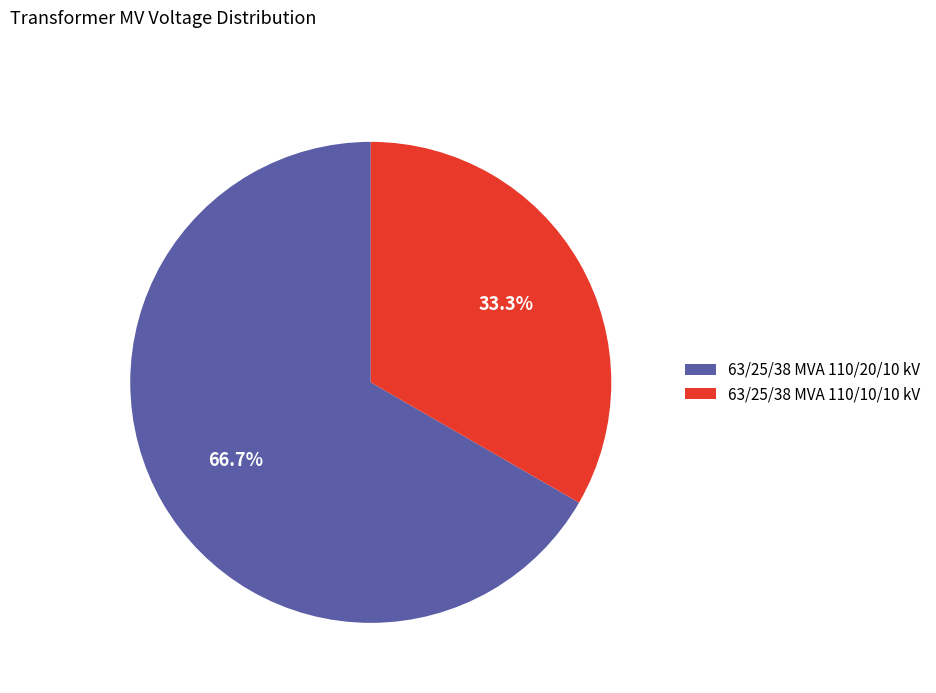

To the nearest percent, what percentage of the pie is 63/25/38 MVA 110/20/10 kV?

67%